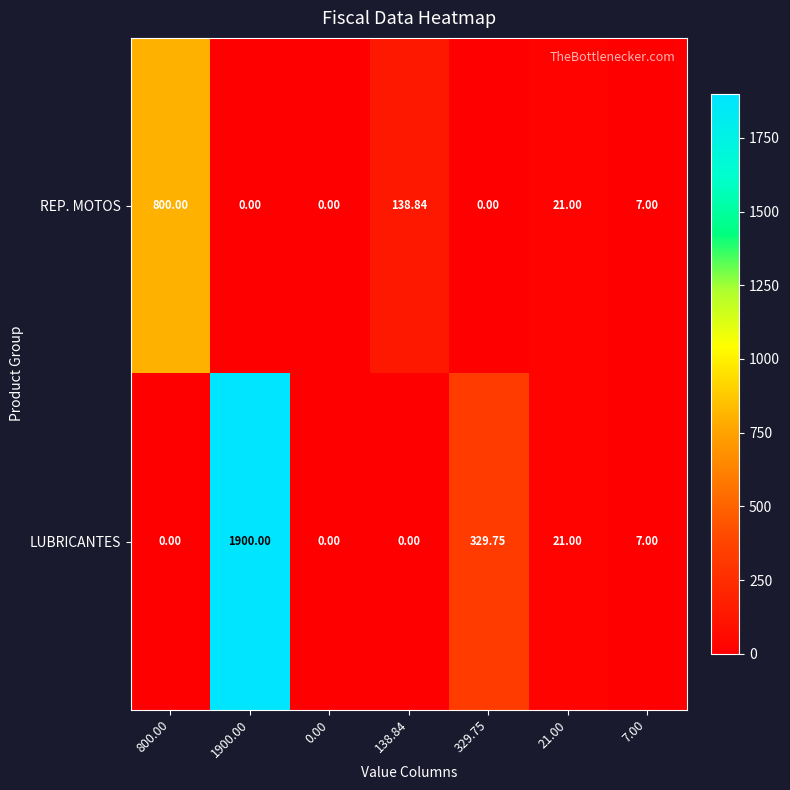

Count the number of data series in this chart.

2